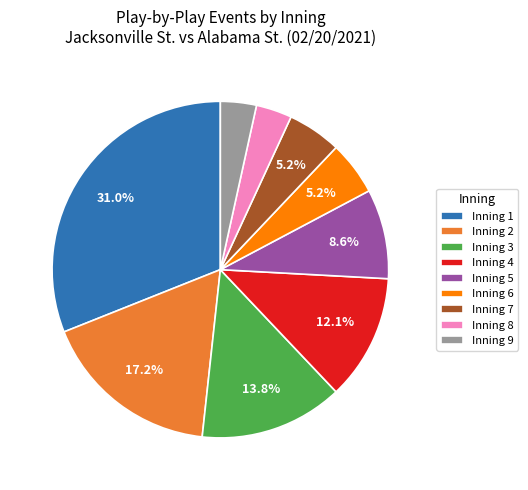

Is there any slice that represents more than half of the pie?

No